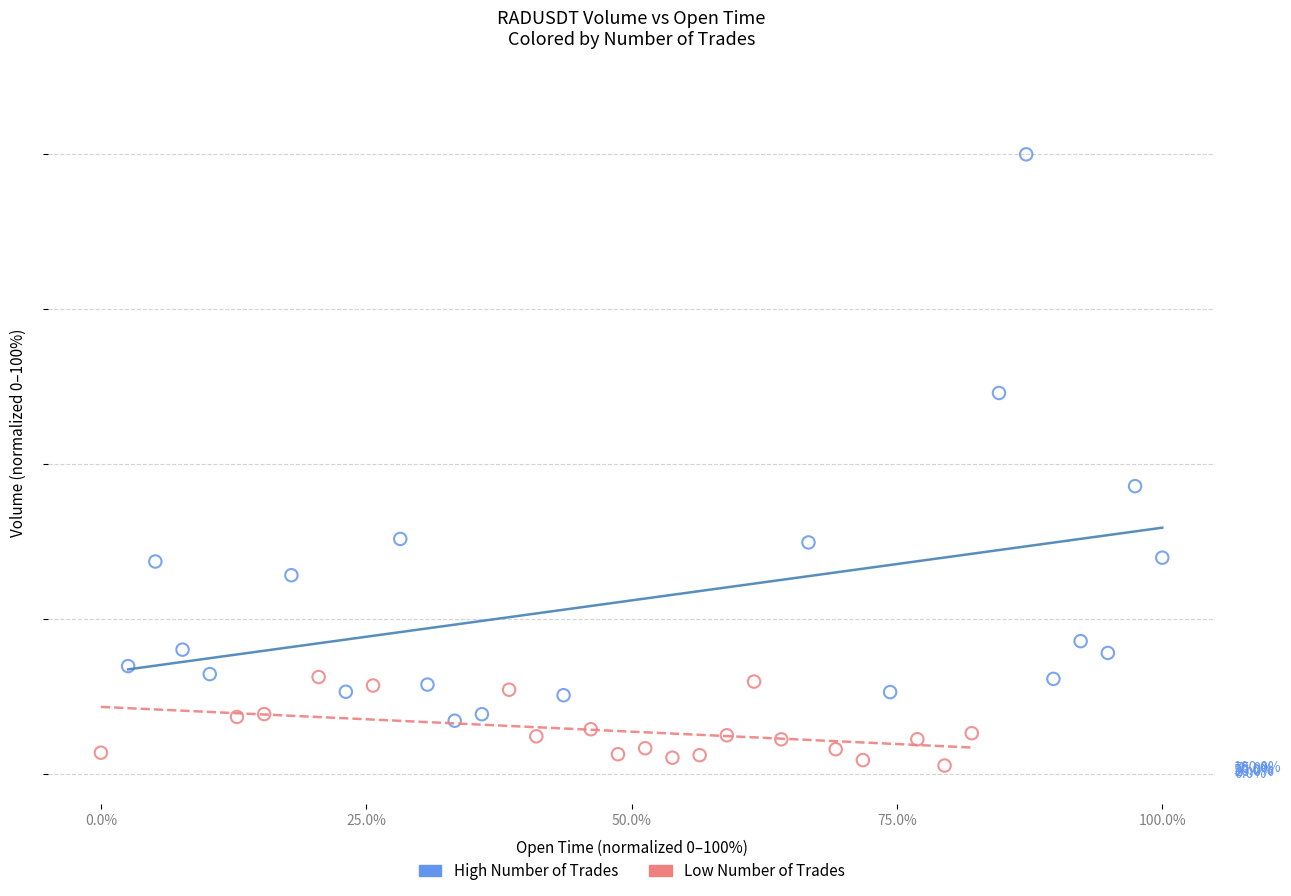

What are all the series names shown in the legend?

High Number of Trades, Low Number of Trades